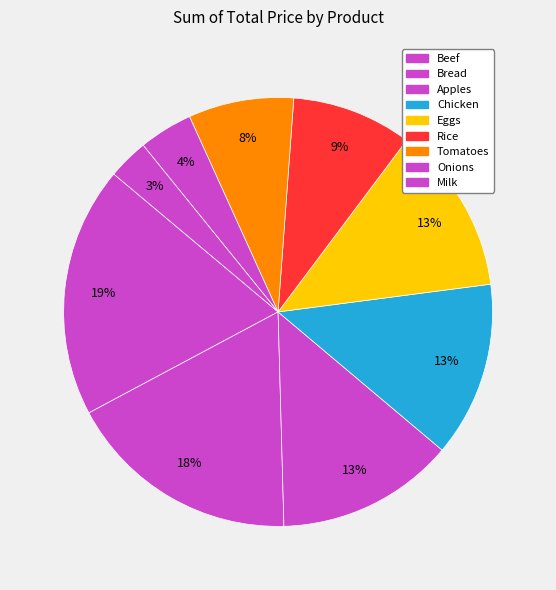

Does Onions account for over 50% of the chart?

No